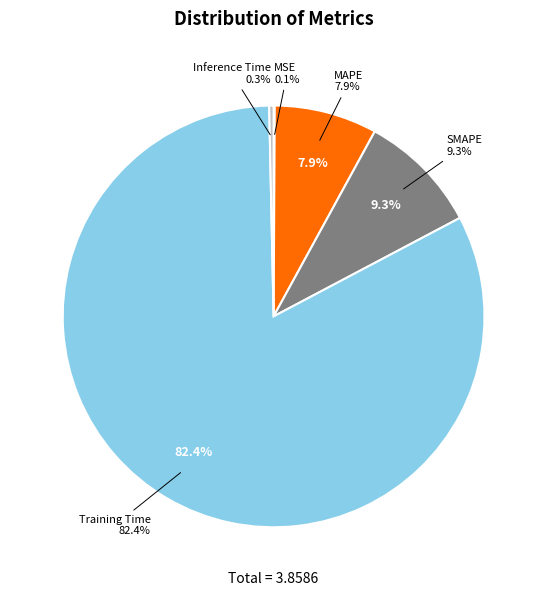

What is the change in value from MAPE to SMAPE?

+0.1